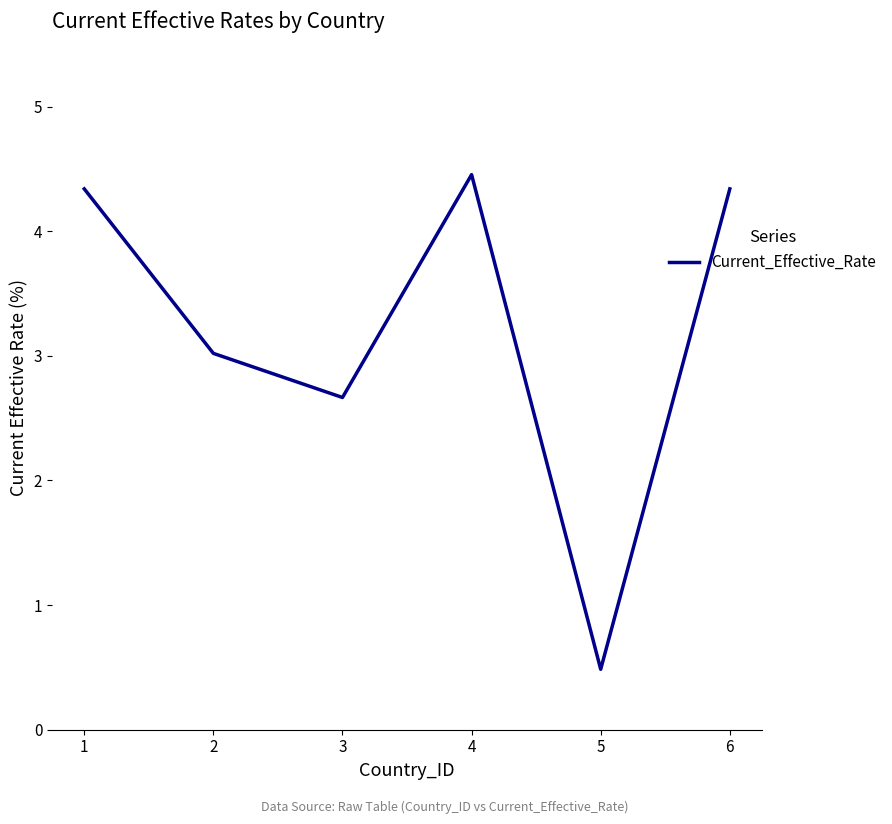

At which category does the chart reach its peak across all series?

4